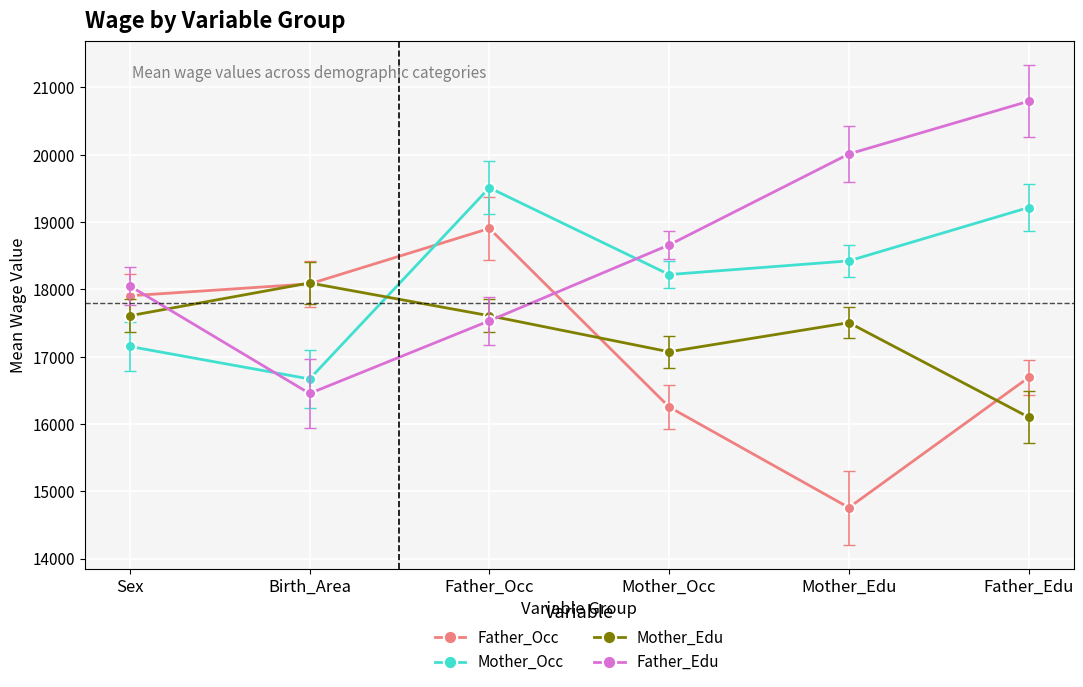

What is the greatest value displayed?

20794.0